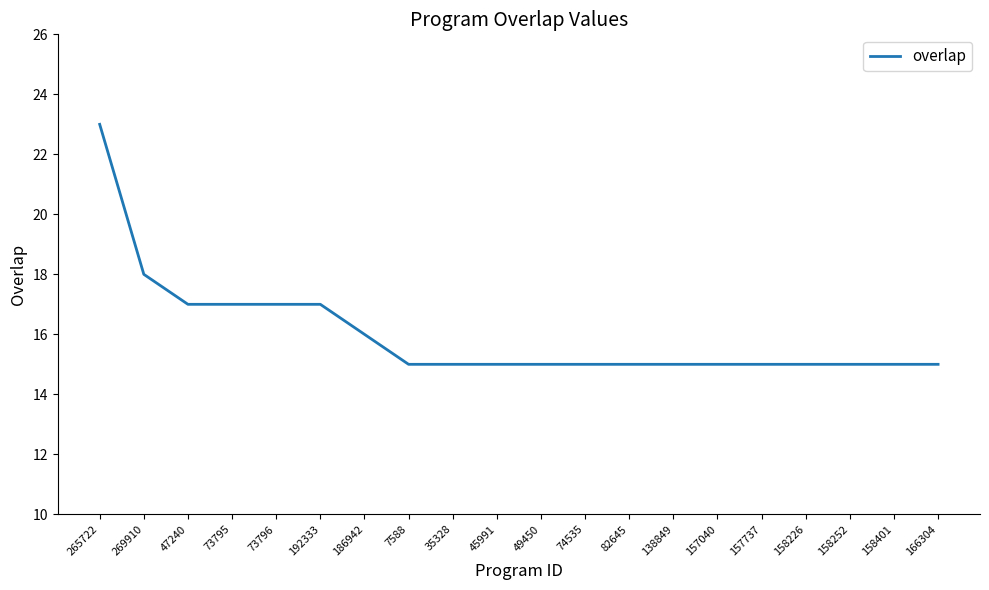

What is the maximum value shown in the chart?

23